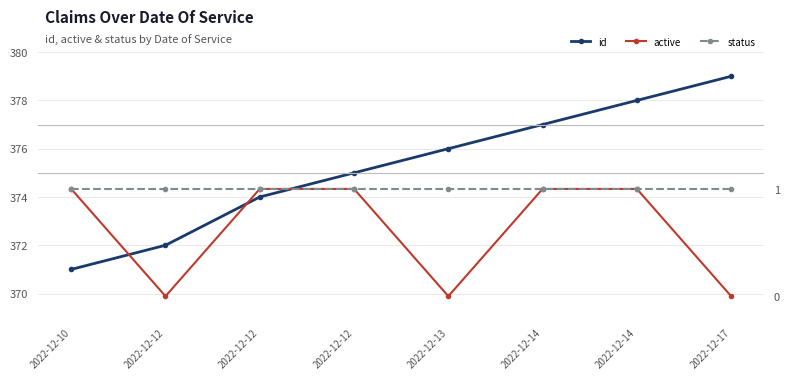

True or false: status has a value of 1 at 2022-12-10.

True